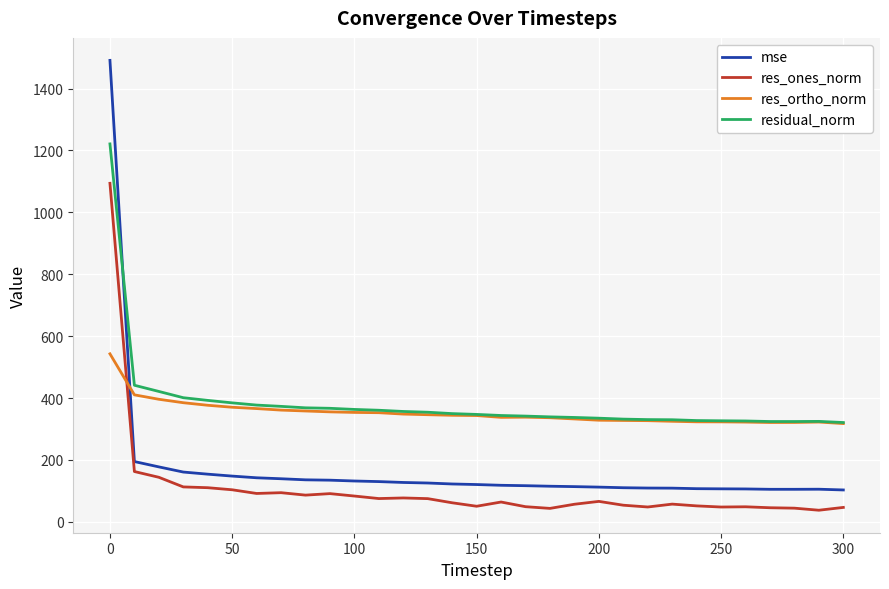

Is this an area chart (filled region under the line)?

No